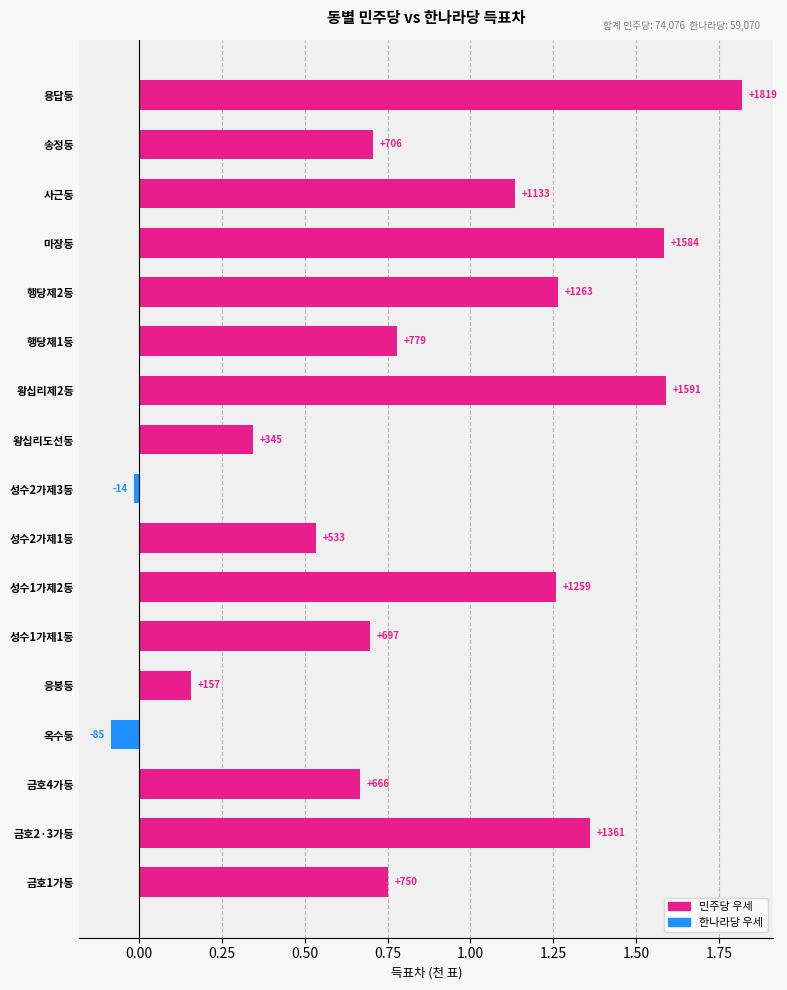

What is the sum of all values?

14.5